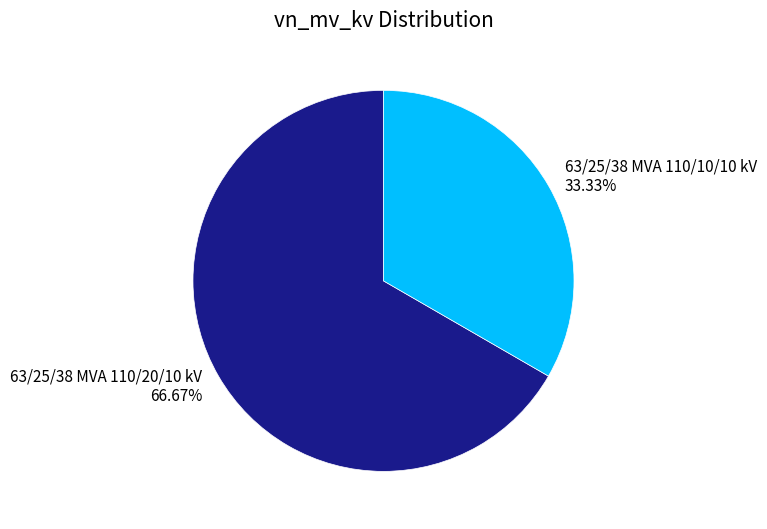

The 63/25/38 MVA 110/10/10 kV slice represents 33% of the pie. True or false?

True